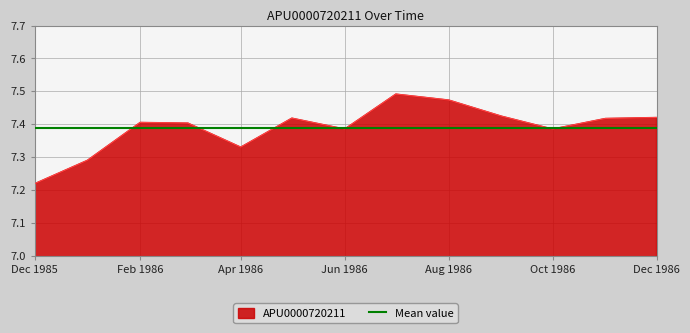

Reading right to left, extract all data points from this chart.

7.4	7.4	7.4	7.4	7.5	7.5	7.4	7.4	7.3	7.4	7.4	7.3	7.2